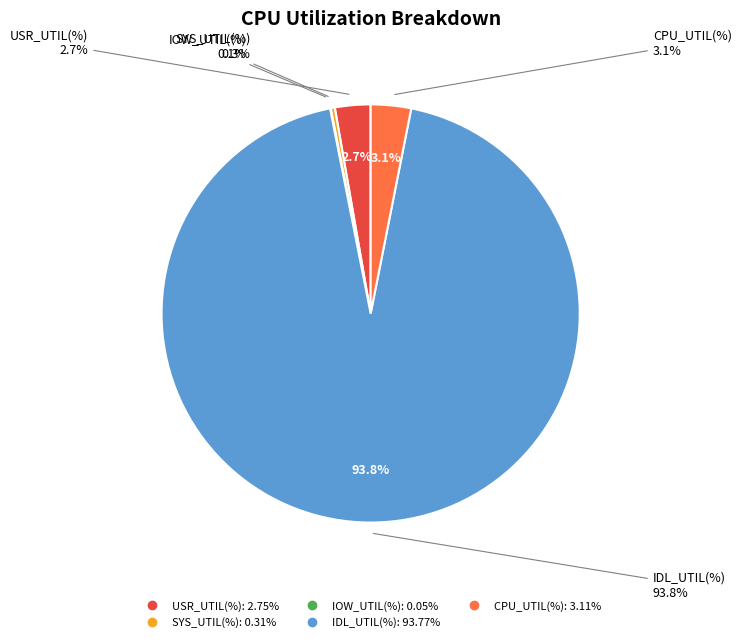

Rank the categories by value from highest to lowest.

IDL_UTIL(%), CPU_UTIL(%), USR_UTIL(%), SYS_UTIL(%), IOW_UTIL(%)